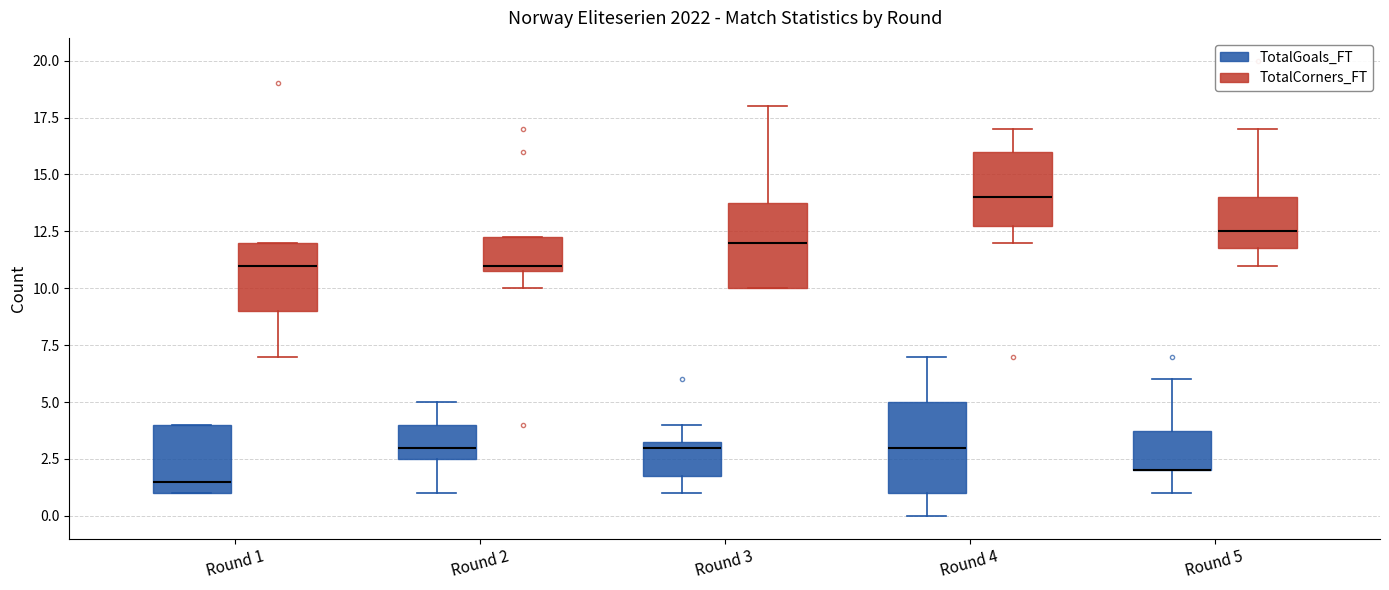

Reading left to right, read every box against the y-axis: the position of its median line, the range the box covers, and the ends of its whiskers. The values are not printed on the chart, so give them approximately, as read against the axis.

Round 1 (TotalGoals_FT): median 1.5, box 1.0 to 4.0, whiskers 1.0 to 4.0
Round 1 (TotalCorners_FT): median 11.0, box 9.0 to 12.0, whiskers 7.0 to 12.0
Round 2 (TotalGoals_FT): median 3.0, box 2.5 to 4.0, whiskers 1.0 to 5.0
Round 2 (TotalCorners_FT): median 11.0 (just above the box's lower edge), box 11.0 to 12.5, whiskers 10.0 to 12.5
Round 3 (TotalGoals_FT): median 3.0, box 2.0 to 3.5, whiskers 1.0 to 4.0
Round 3 (TotalCorners_FT): median 12.0, box 10.0 to 14.0, whiskers 10.0 to 18.0
Round 4 (TotalGoals_FT): median 3.0, box 1.0 to 5.0, whiskers 0.0 to 7.0
Round 4 (TotalCorners_FT): median 14.0, box 13.0 to 16.0, whiskers 12.0 to 17.0
Round 5 (TotalGoals_FT): median 2.0 (drawn on the box's lower edge), box 2.0 to 4.0, whiskers 1.0 to 6.0
Round 5 (TotalCorners_FT): median 12.5, box 12.0 to 14.0, whiskers 11.0 to 17.0